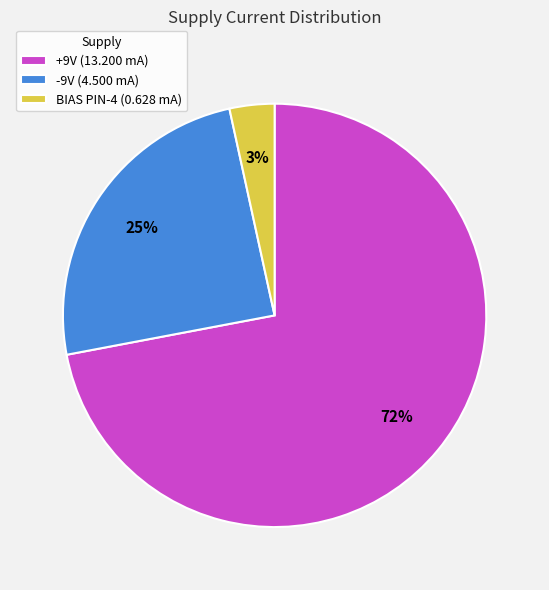

Which has a higher value, BIAS PIN-4 (0.628 mA) or +9V (13.200 mA)?

+9V (13.200 mA)